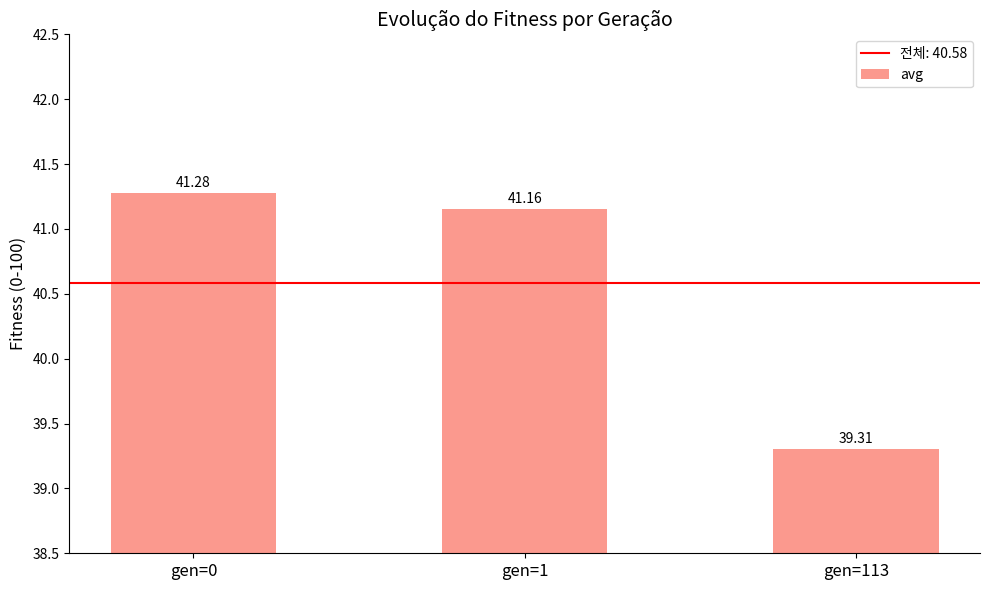

Rank the categories by value from highest to lowest.

gen=0, gen=1, gen=113